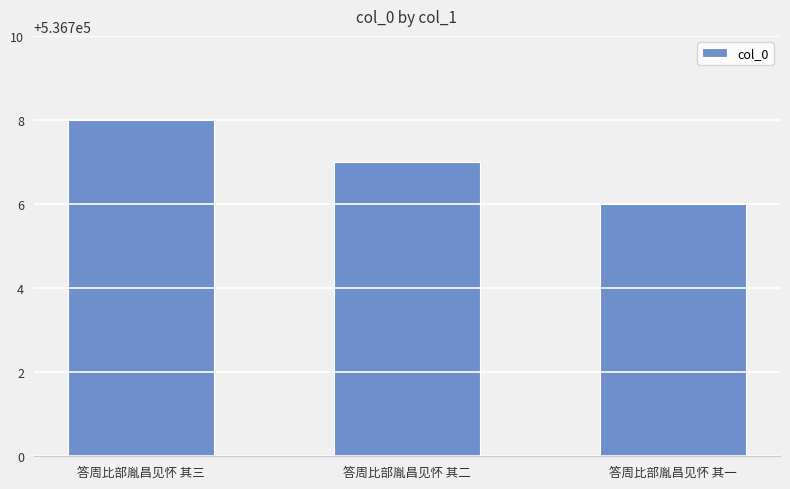

How many series are shown in this chart?

1